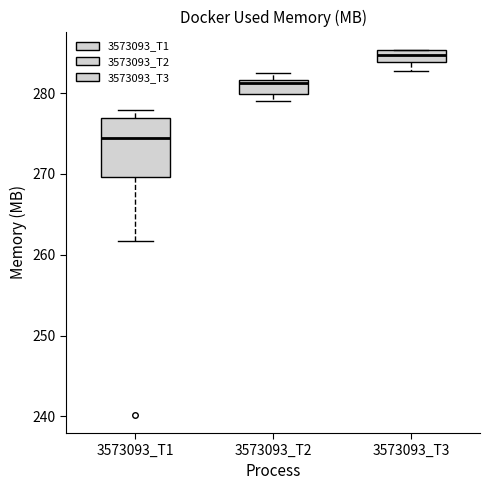

Which box has the highest median line?

3573093_T3